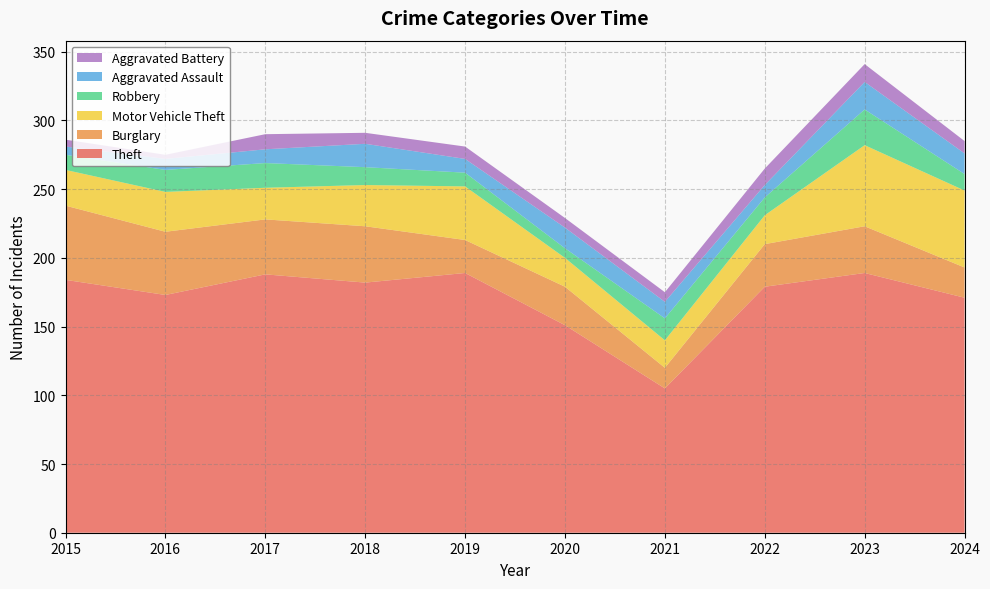

Reading left to right, extract all data points from this chart.

Theft: 2015=184	2016=173	2017=188	2018=182	2019=189	2020=151	2021=105	2022=179	2023=189	2024=171
Burglary: 2015=54	2016=46	2017=40	2018=41	2019=24	2020=28	2021=15	2022=31	2023=34	2024=22
Motor Vehicle Theft: 2015=26	2016=29	2017=23	2018=30	2019=39	2020=21	2021=20	2022=21	2023=59	2024=56
Robbery: 2015=11	2016=16	2017=18	2018=13	2019=10	2020=7	2021=16	2022=13	2023=26	2024=12
Aggravated Assault: 2015=6	2016=8	2017=10	2018=17	2019=10	2020=15	2021=12	2022=9	2023=20	2024=15
Aggravated Battery: 2015=5	2016=3	2017=11	2018=8	2019=9	2020=7	2021=7	2022=12	2023=13	2024=9